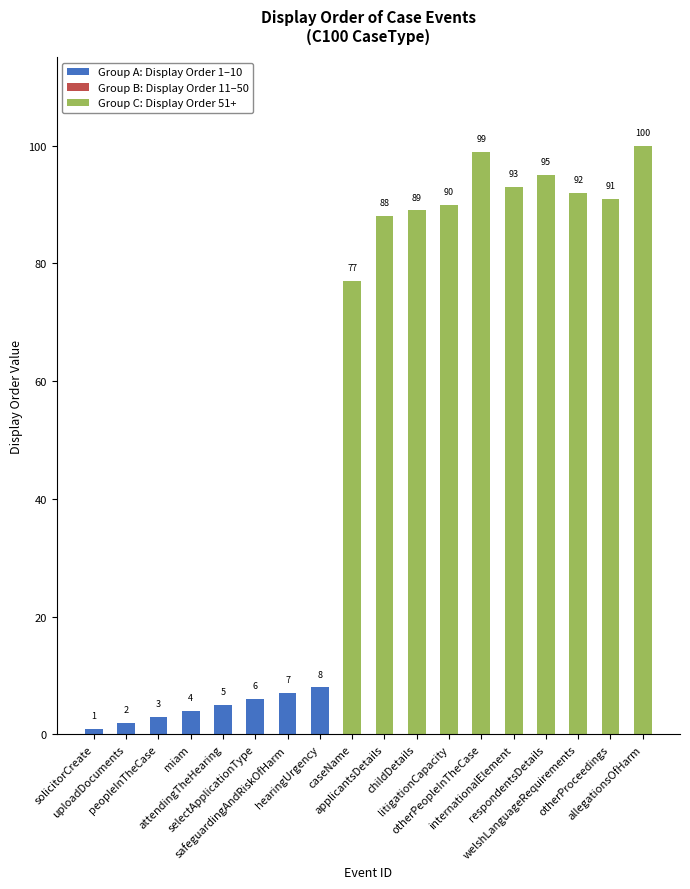

How many data points in Group A: Display Order 1–10 are above 0?

8